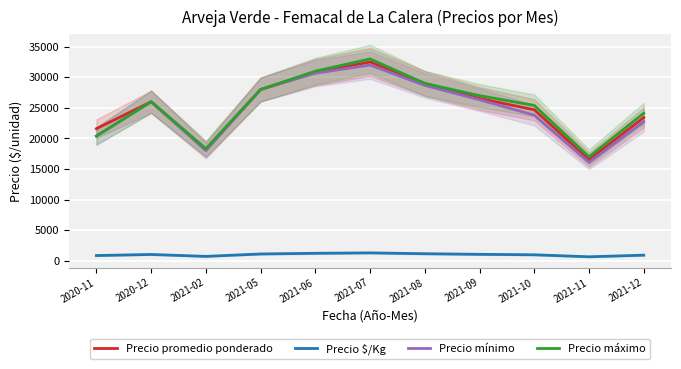

Count the number of data series in this chart.

4